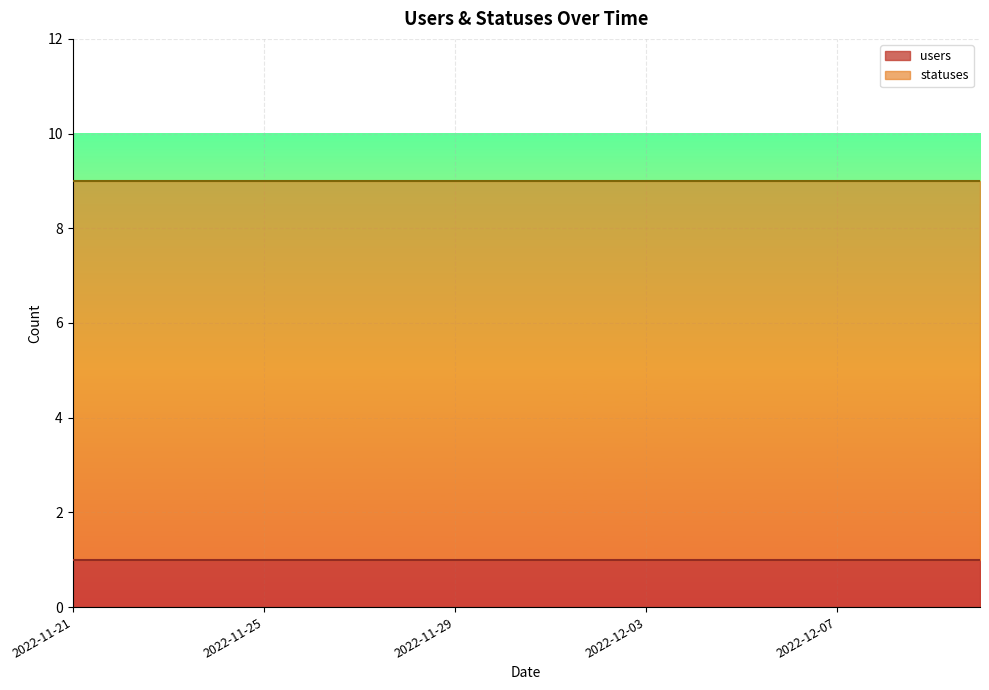

Rank the series at 2022-12-06 from highest to lowest value.

statuses, users